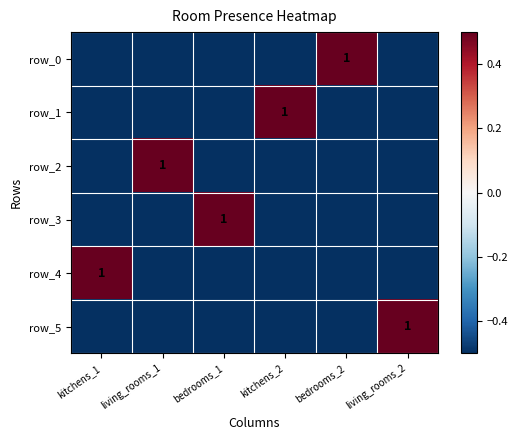

Count the row_2 values in the range 0 to 1.

1